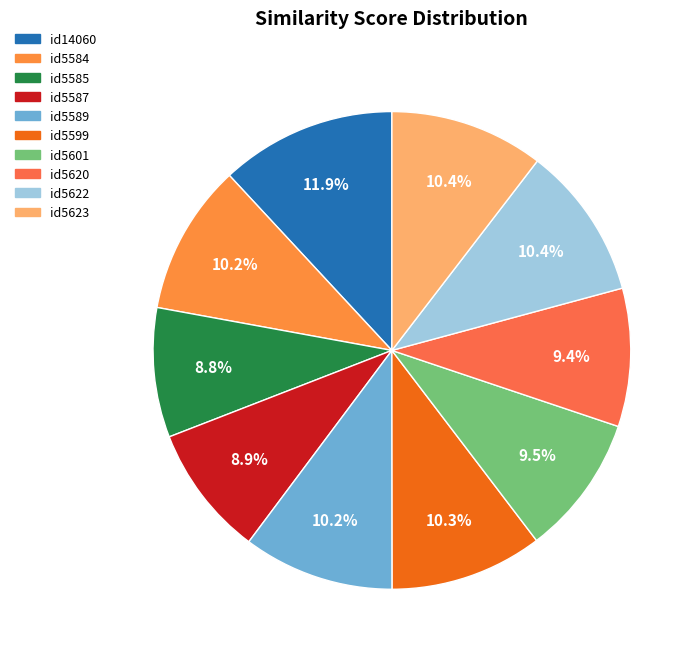

To the nearest percent, what is the average slice percentage?

10%